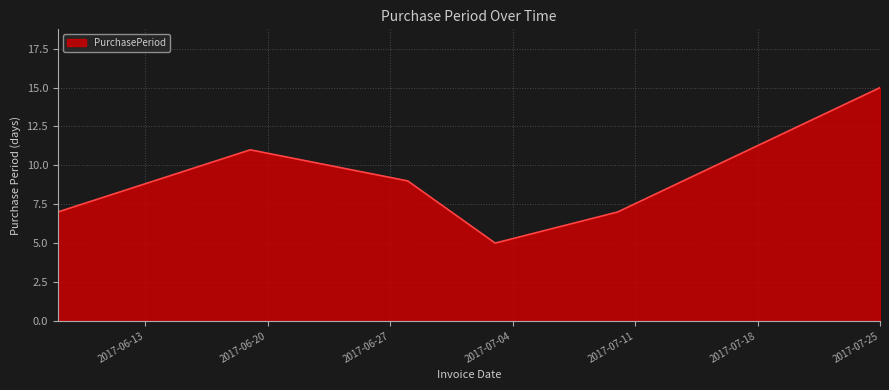

What is the greatest value displayed?

15